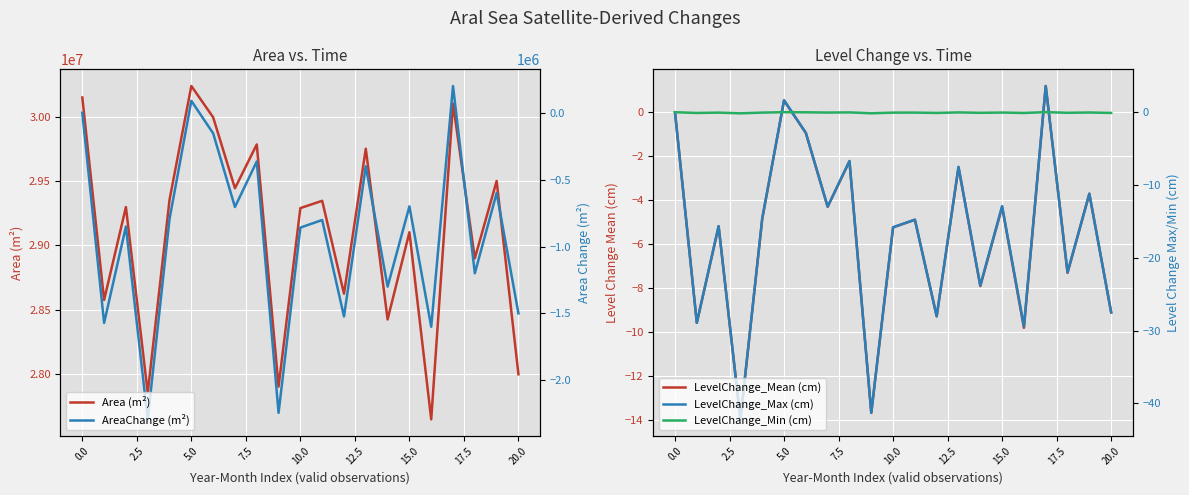

True or false: LevelChange_Mean (cm) and LevelChange_Max (cm) cross at least once.

True